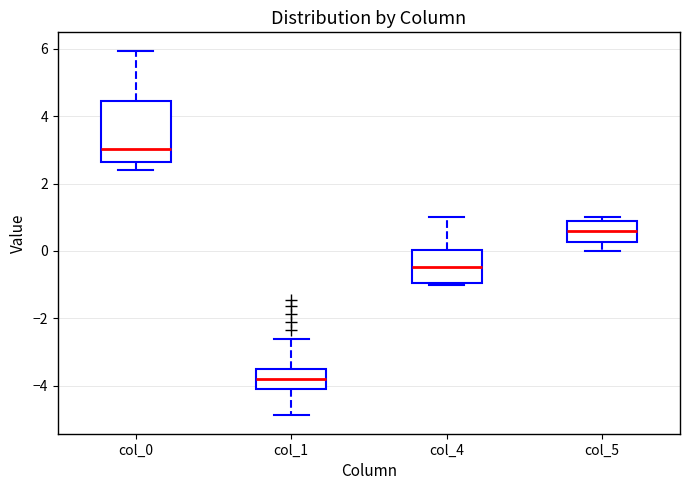

Where is the upper edge of the box for col_4 on the y-axis? The values are not printed on the chart, so give them approximately, as read against the axis.

0.0